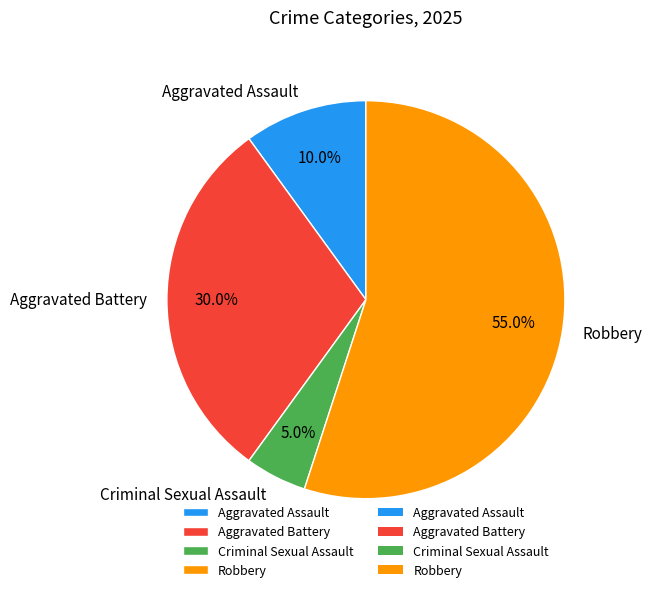

Between Robbery and Aggravated Assault, which is larger?

Robbery